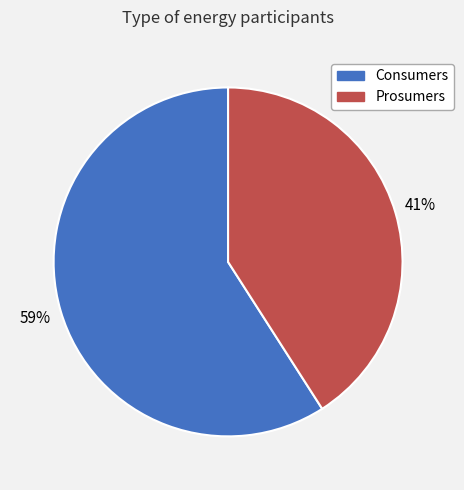

How many slices are in this pie chart?

2